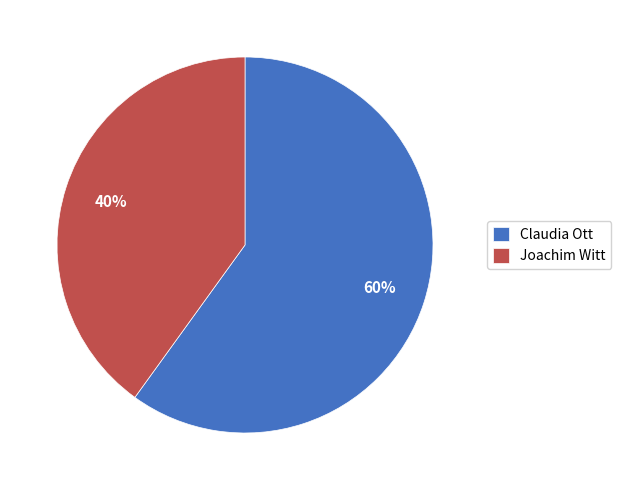

Which slice is the smallest?

Joachim Witt